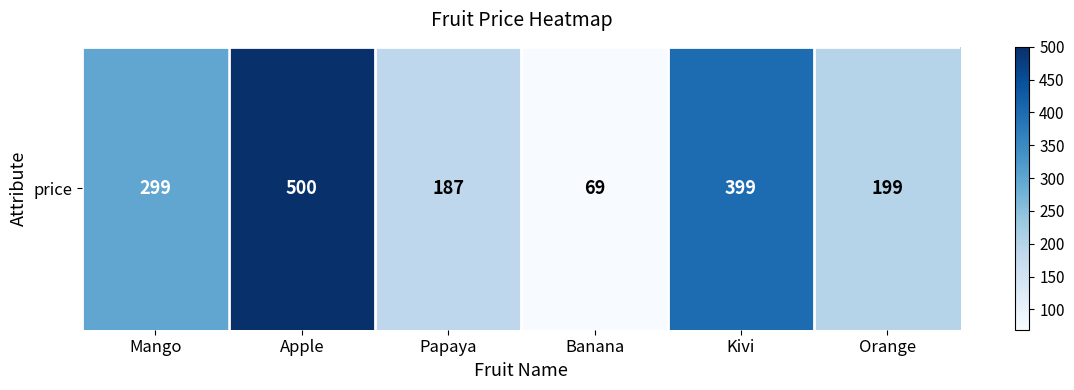

What is the difference between the values at Orange and Mango?

100